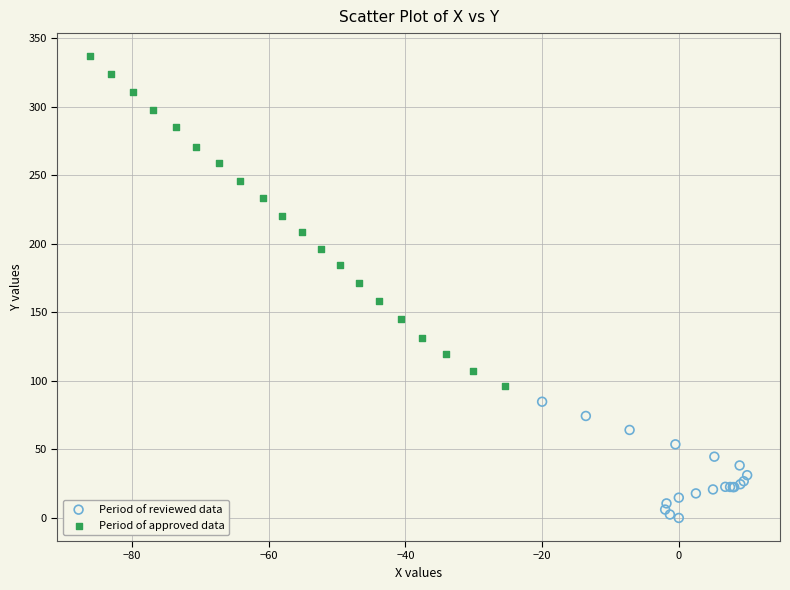

Which series reaches the maximum Y coordinate?

Period of approved data